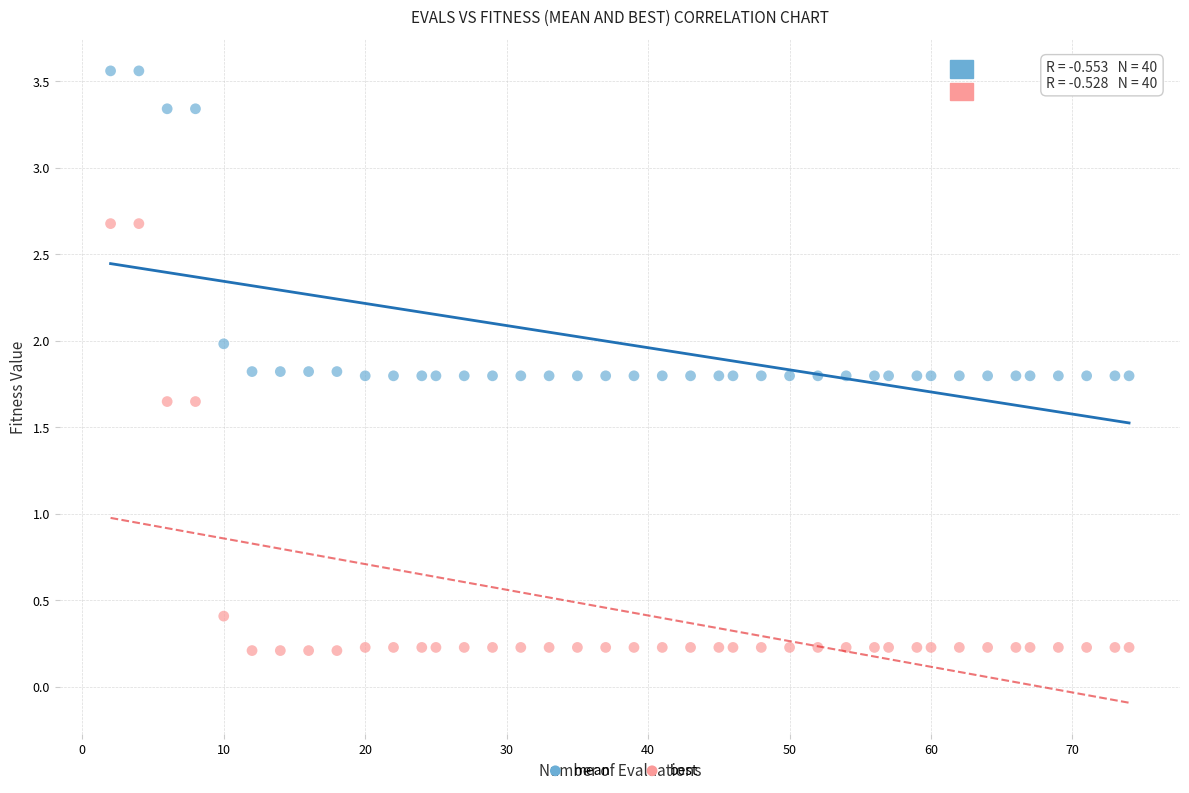

What are all the series names shown in the legend?

mean, best